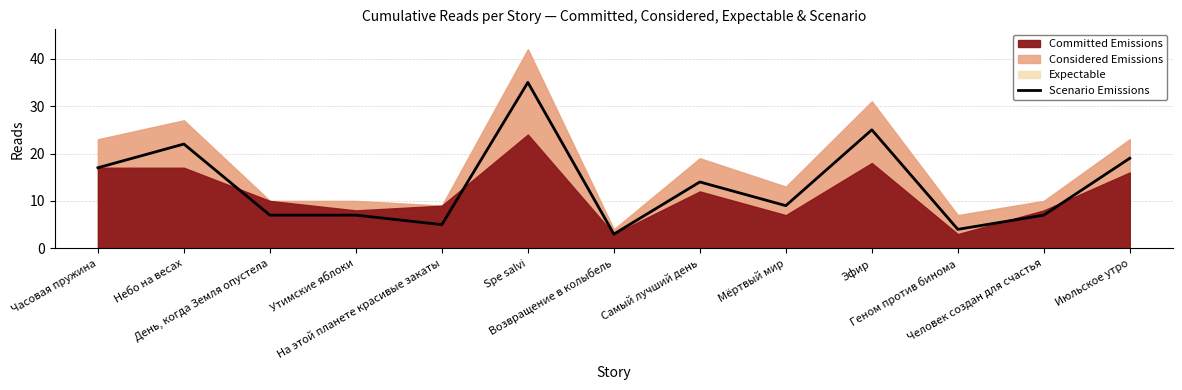

At which category does the data reach its first local peak?

Небо на весах